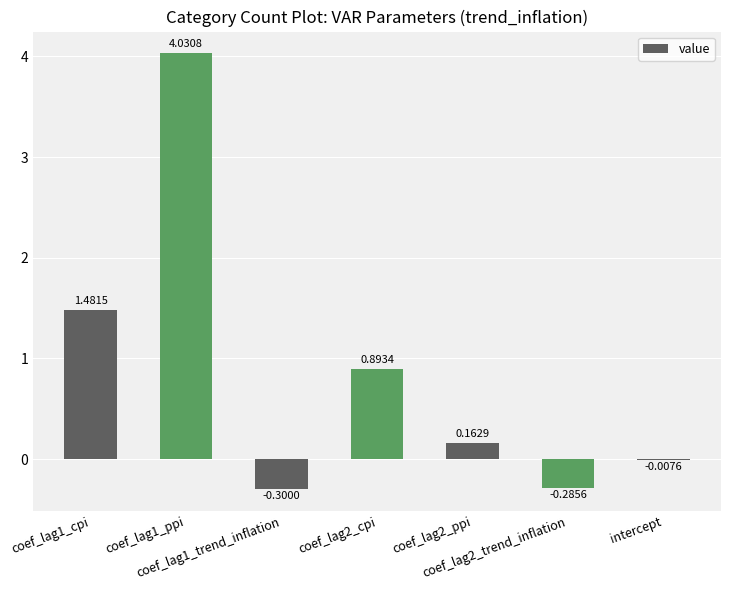

What is the sum of all values?

6.0